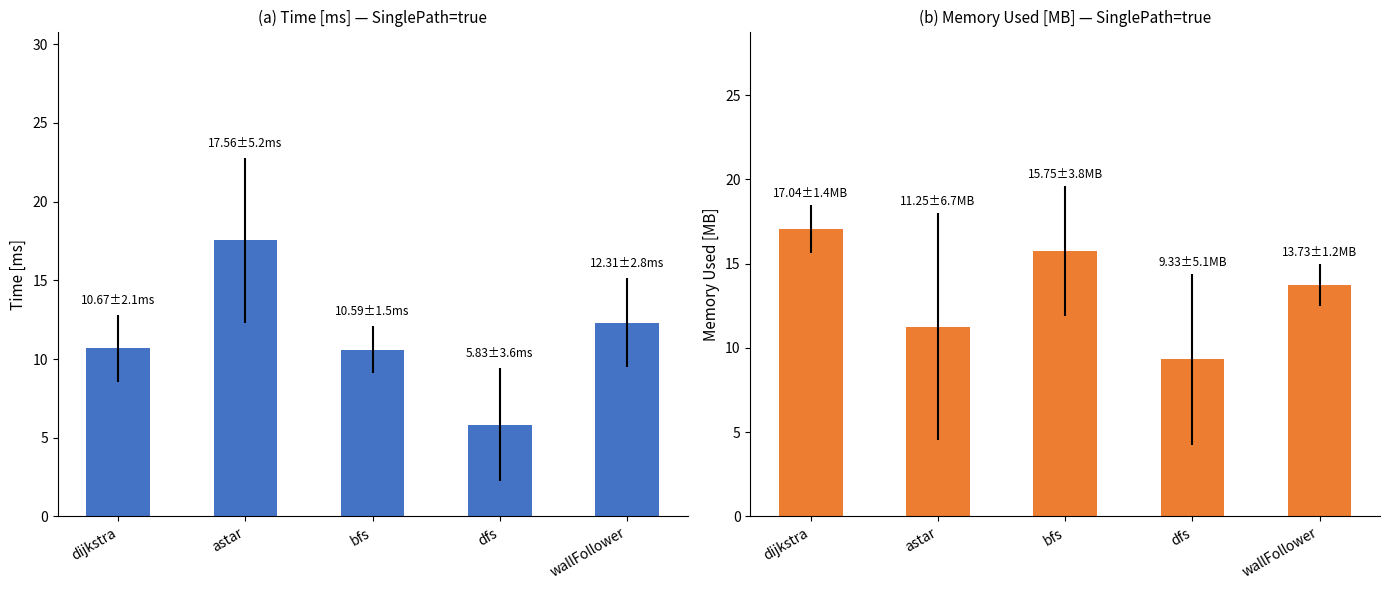

What is the value of the SinglePath=true MemoryUsed [MB] bar at the 4th from the left?

9.3